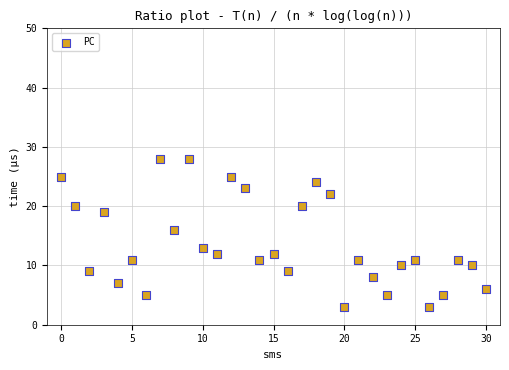

What is the range of Y values (max minus min)?

25